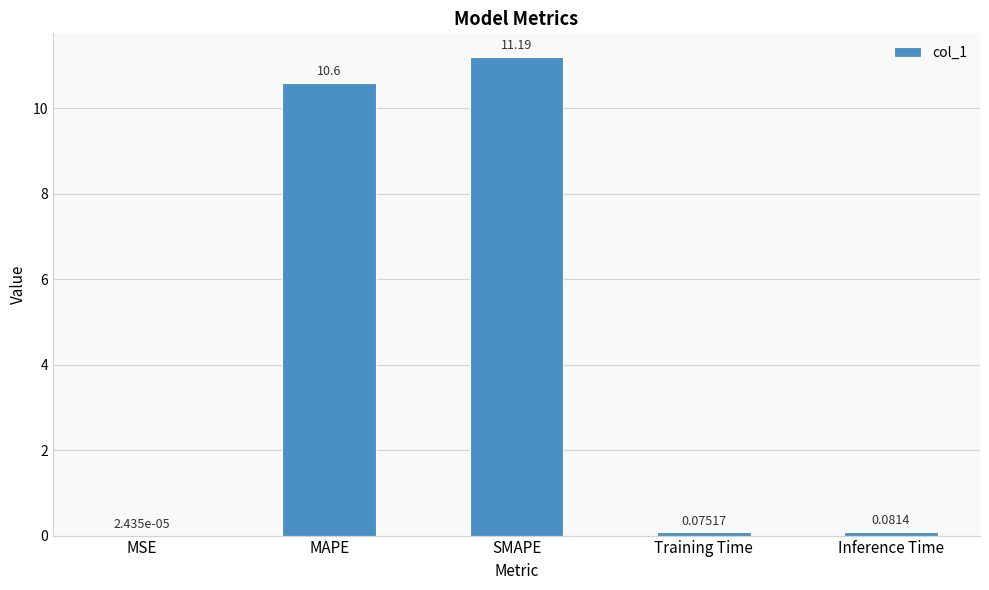

The value at SMAPE is 4.5. True or false?

False